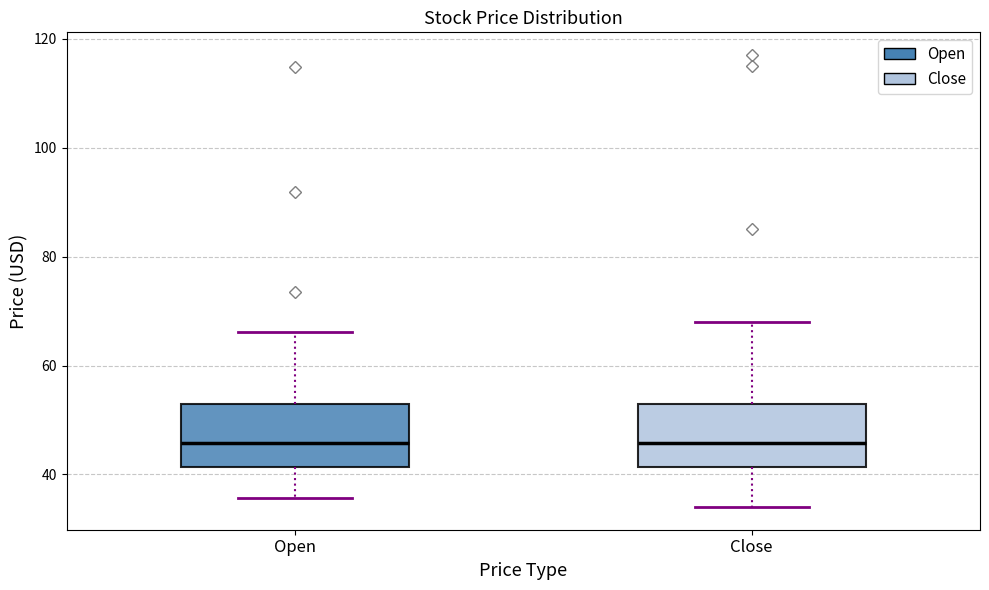

Where does the median line of the box for Close sit on the y-axis? The values are not printed on the chart, so give them approximately, as read against the axis.

46